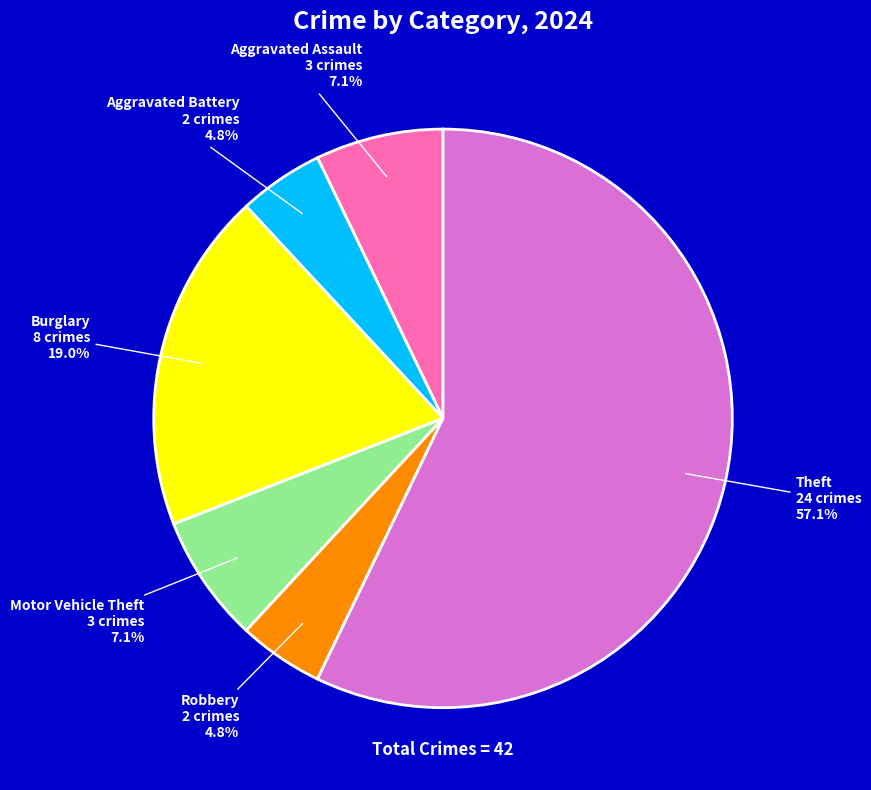

Does Theft represent more than half of the total?

Yes